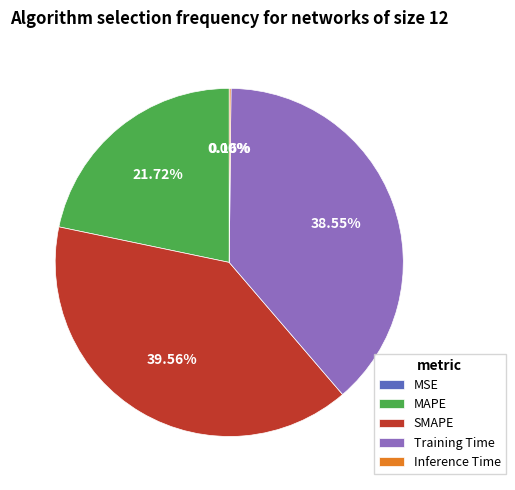

What is the largest slice in the pie chart?

SMAPE